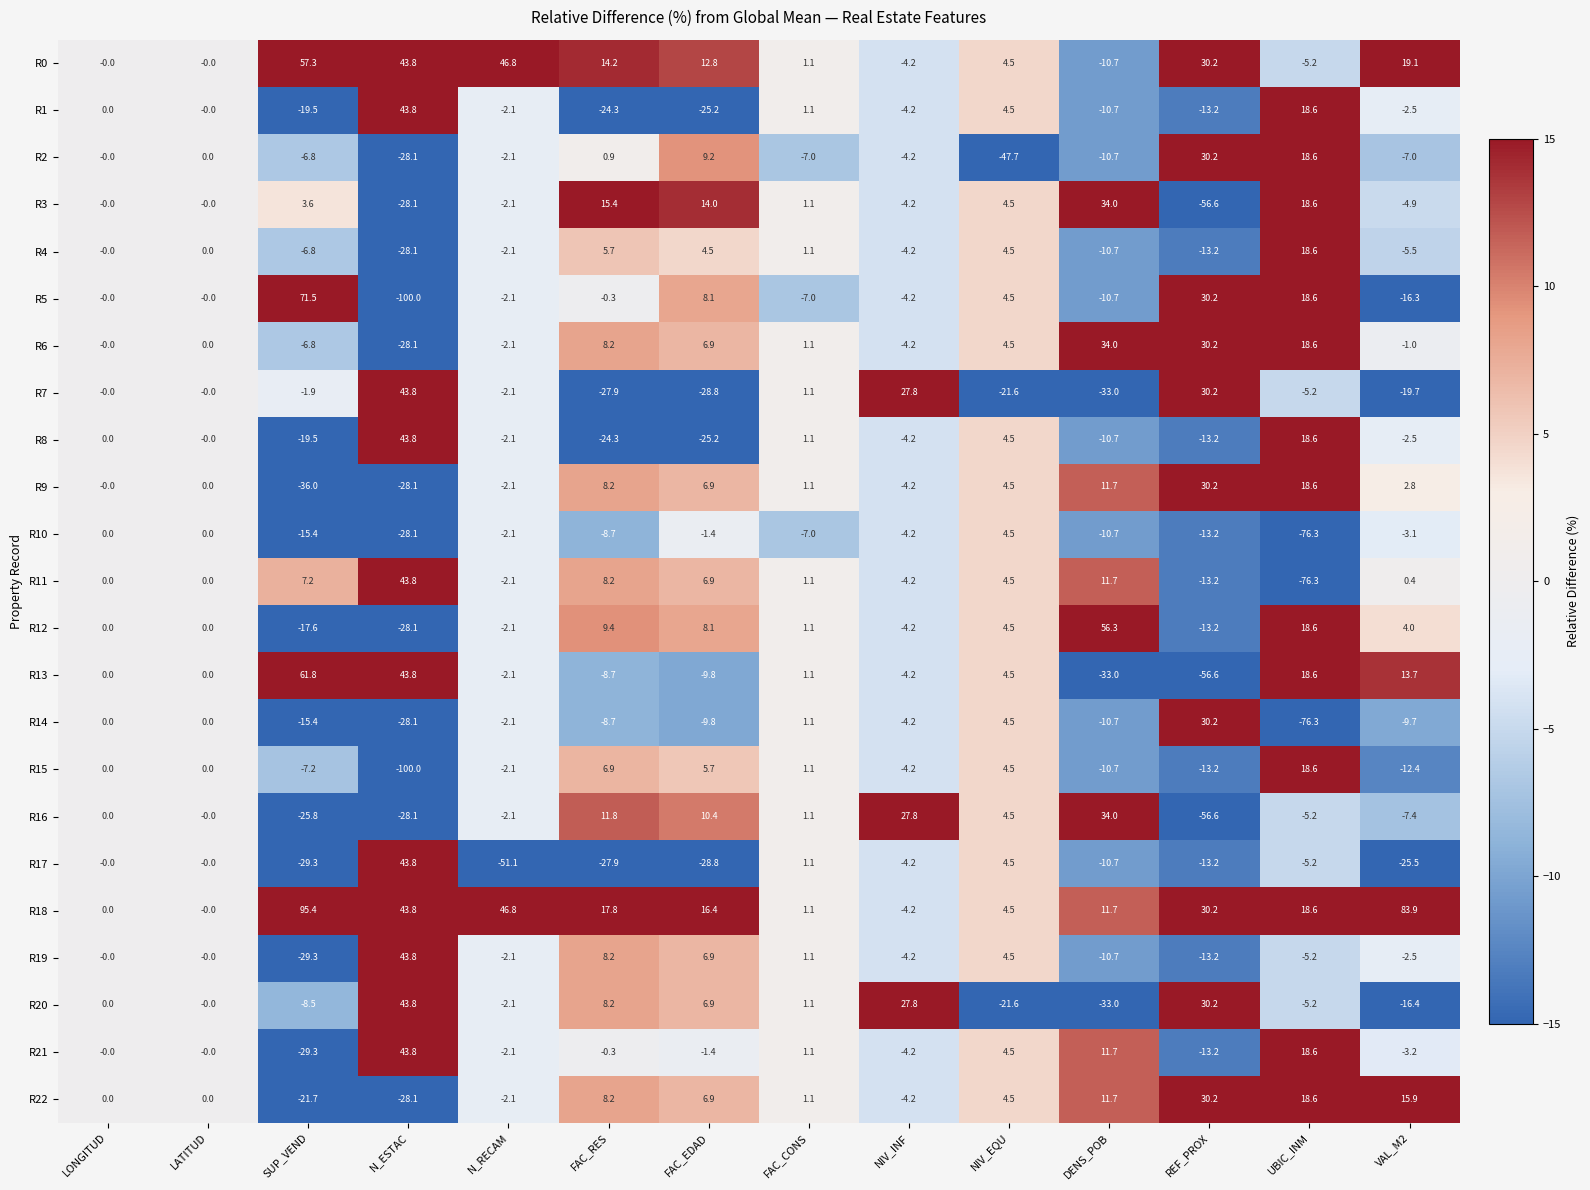

The value of R8 at FAC_EDAD is -35.7. True or false?

False